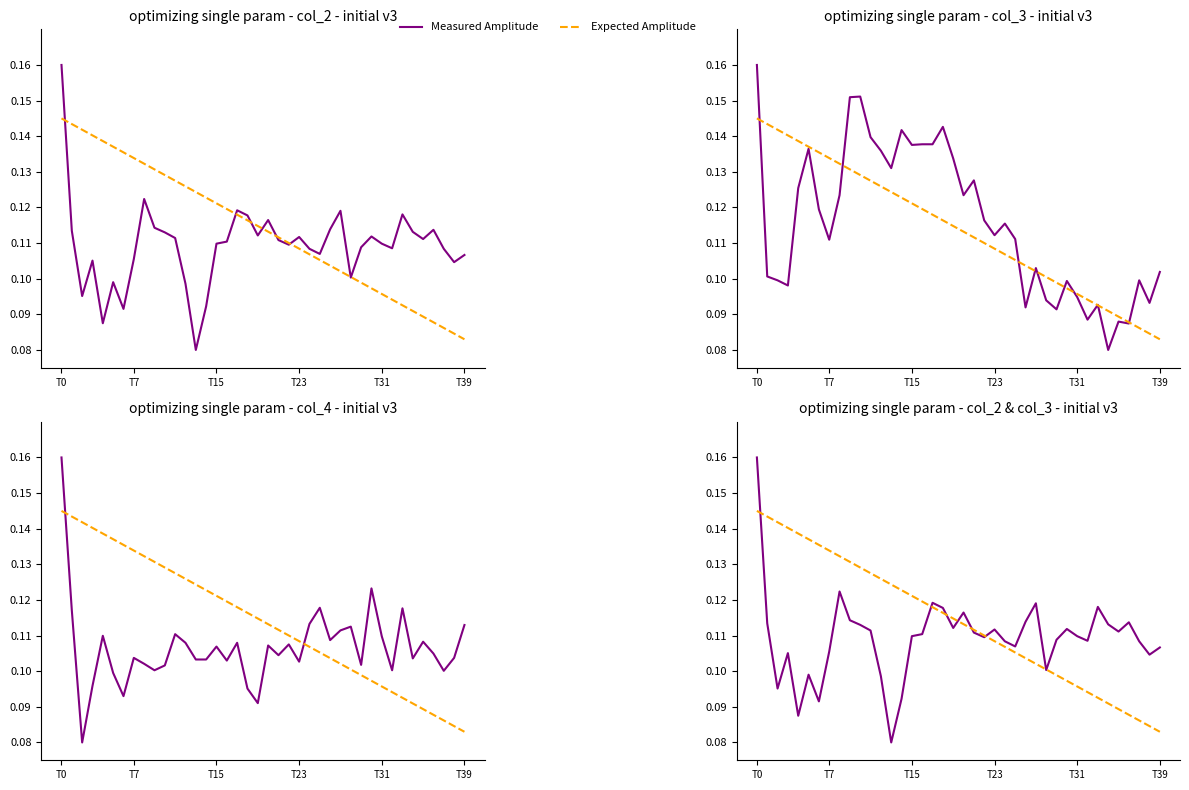

Is the value of Expected Amplitude at 33 greater than the value of Measured Amplitude at 26?

No